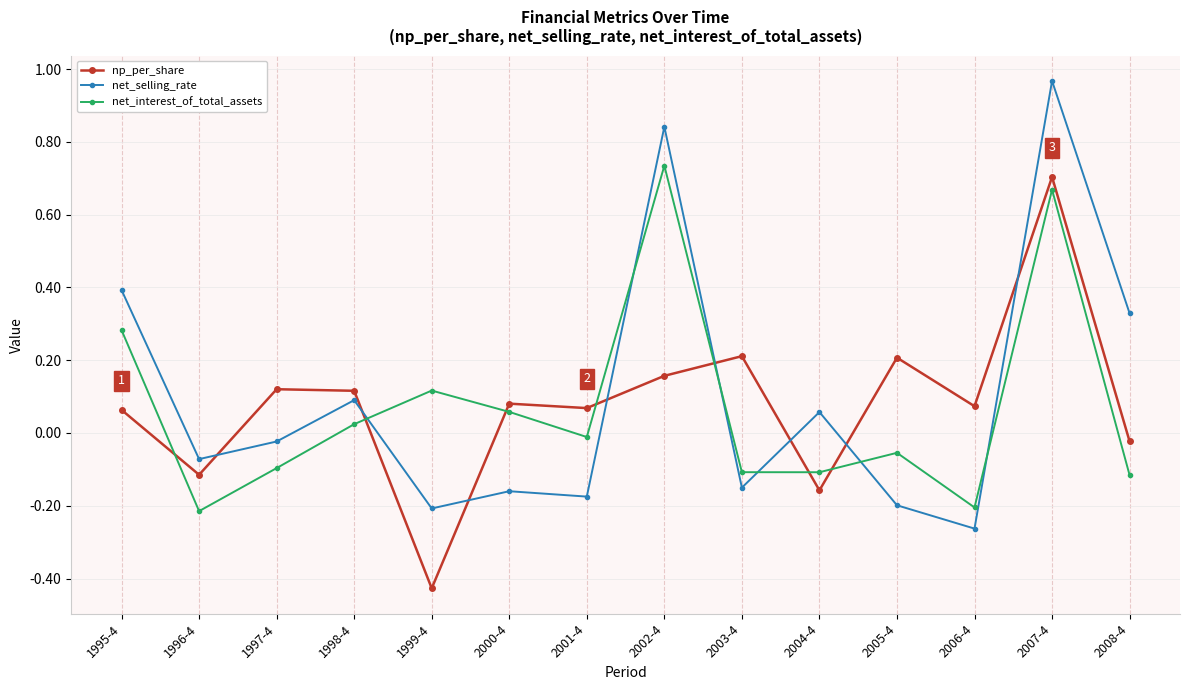

How many negative values does the net_interest_of_total_assets series have?

8